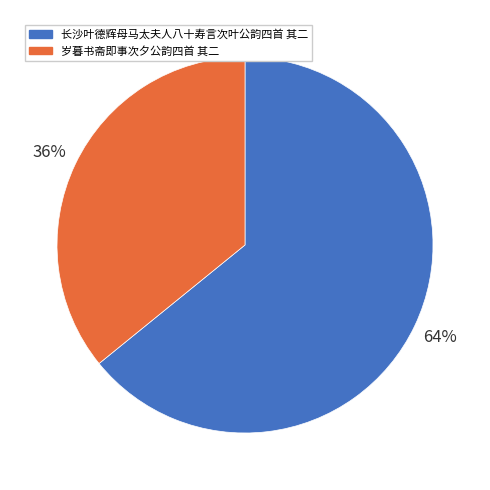

Is there a majority slice in this chart?

Yes